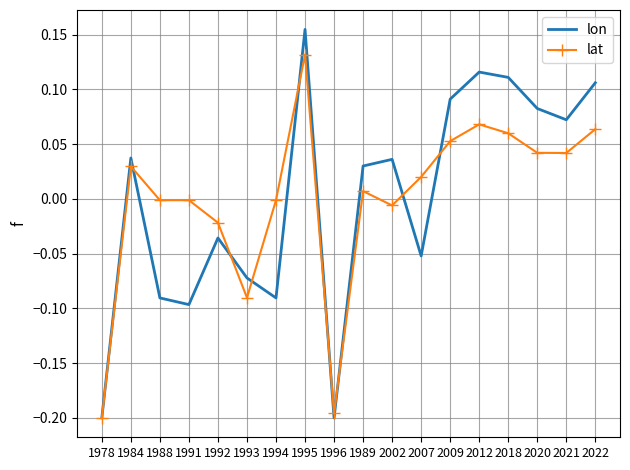

Is the value of lat at 2018 greater than the value of lon at 1991?

Yes